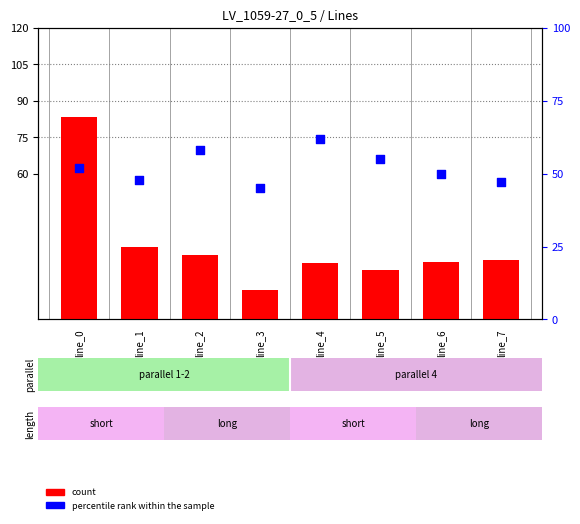

What are all the series names shown in the legend?

count, percentile rank within the sample